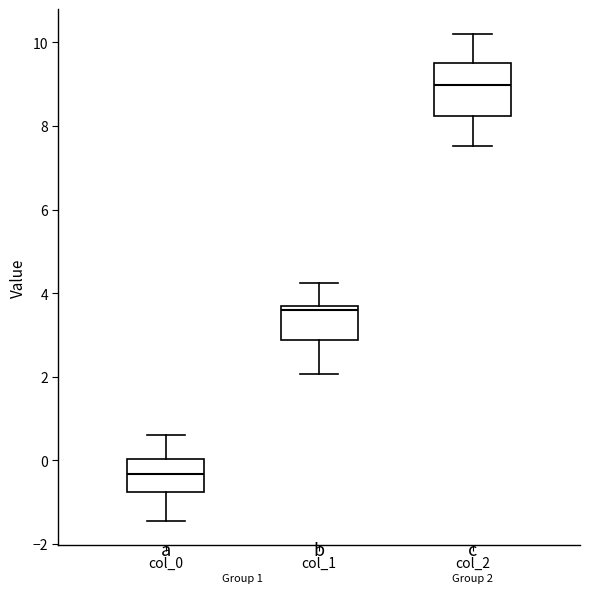

Which box is the tallest, from its lower edge to its upper edge?

col_2